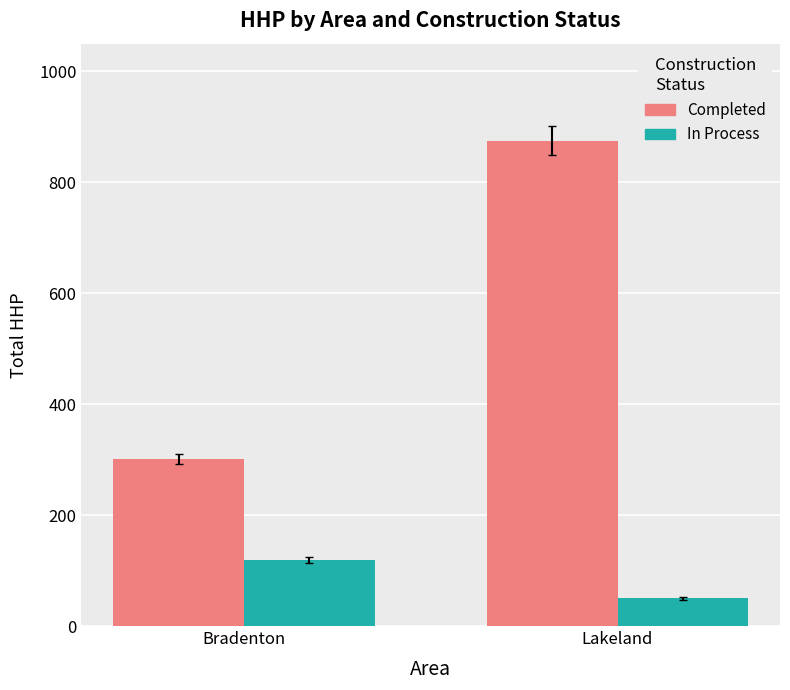

What is the value of the In Process bar at the 2nd from the left?

50